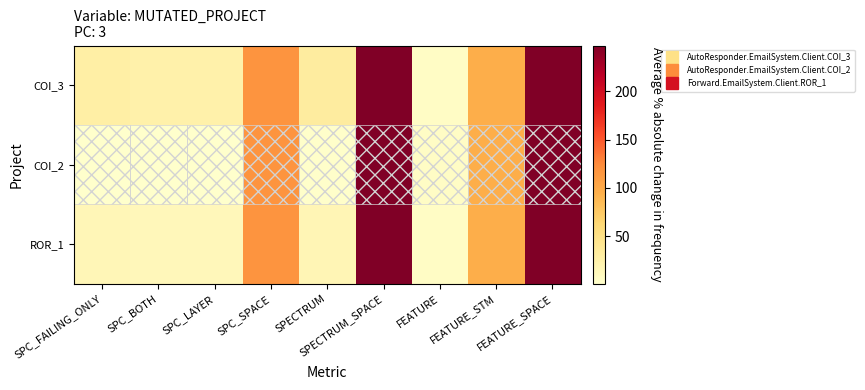

Reading left to right, list all the values displayed in this chart.

COI_3: SPC_FAILING_ONLY=28	SPC_BOTH=25	SPC_LAYER=25	SPC_SPACE=118	SPECTRUM=32	SPECTRUM_SPACE=247	FEATURE=6	FEATURE_STM=97	FEATURE_SPACE=247
COI_2: SPC_FAILING_ONLY=1	SPC_BOTH=1	SPC_LAYER=1	SPC_SPACE=118	SPECTRUM=2	SPECTRUM_SPACE=247	FEATURE=6	FEATURE_STM=97	FEATURE_SPACE=247
ROR_1: SPC_FAILING_ONLY=16	SPC_BOTH=14	SPC_LAYER=14	SPC_SPACE=118	SPECTRUM=17	SPECTRUM_SPACE=247	FEATURE=6	FEATURE_STM=97	FEATURE_SPACE=247